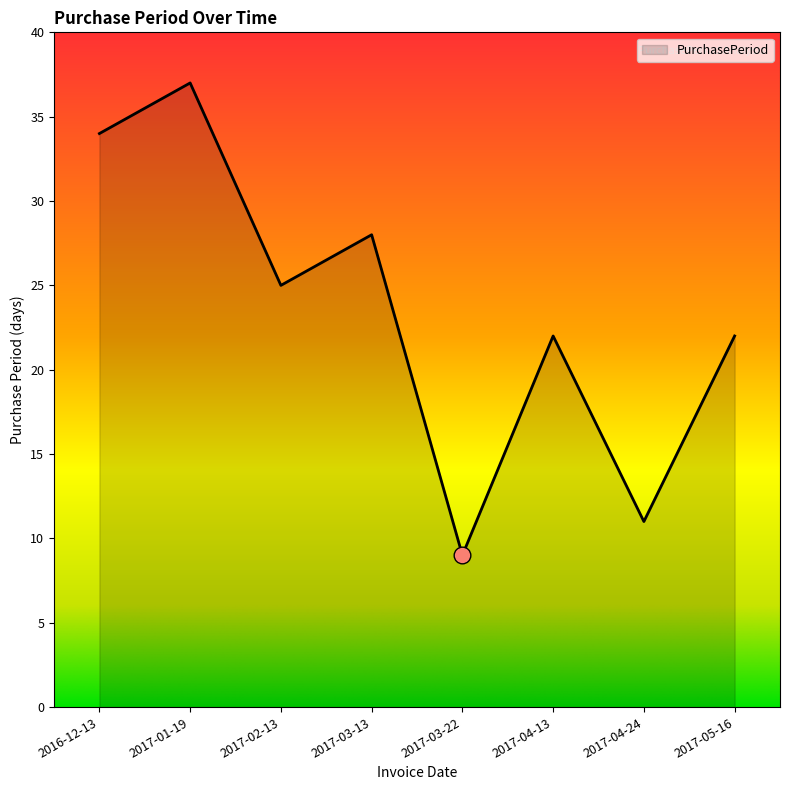

What is the change in value from 2017-02-13 to 2017-03-13?

+3